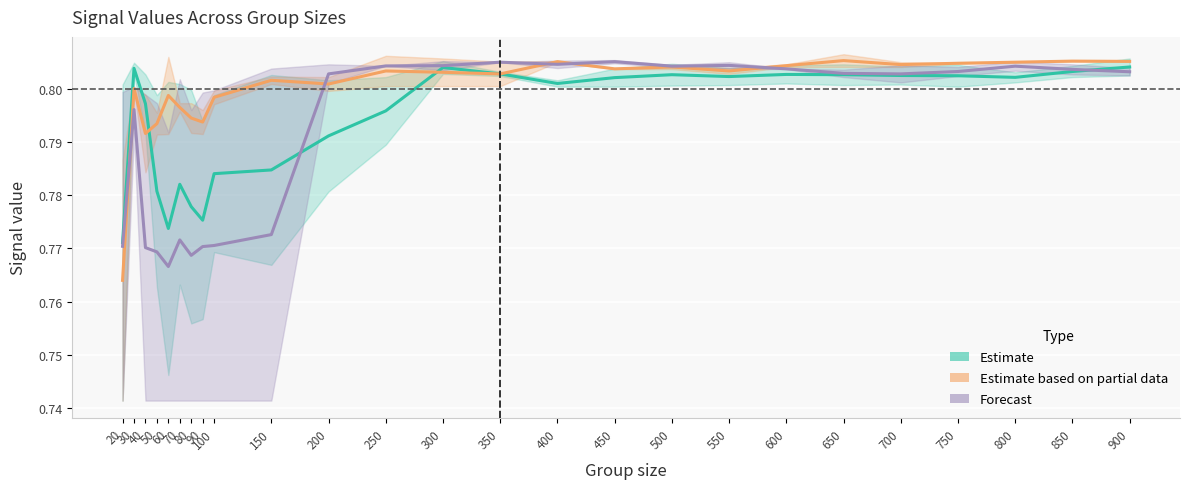

True or false: Estimate has a value of 0.8 at 200.

True